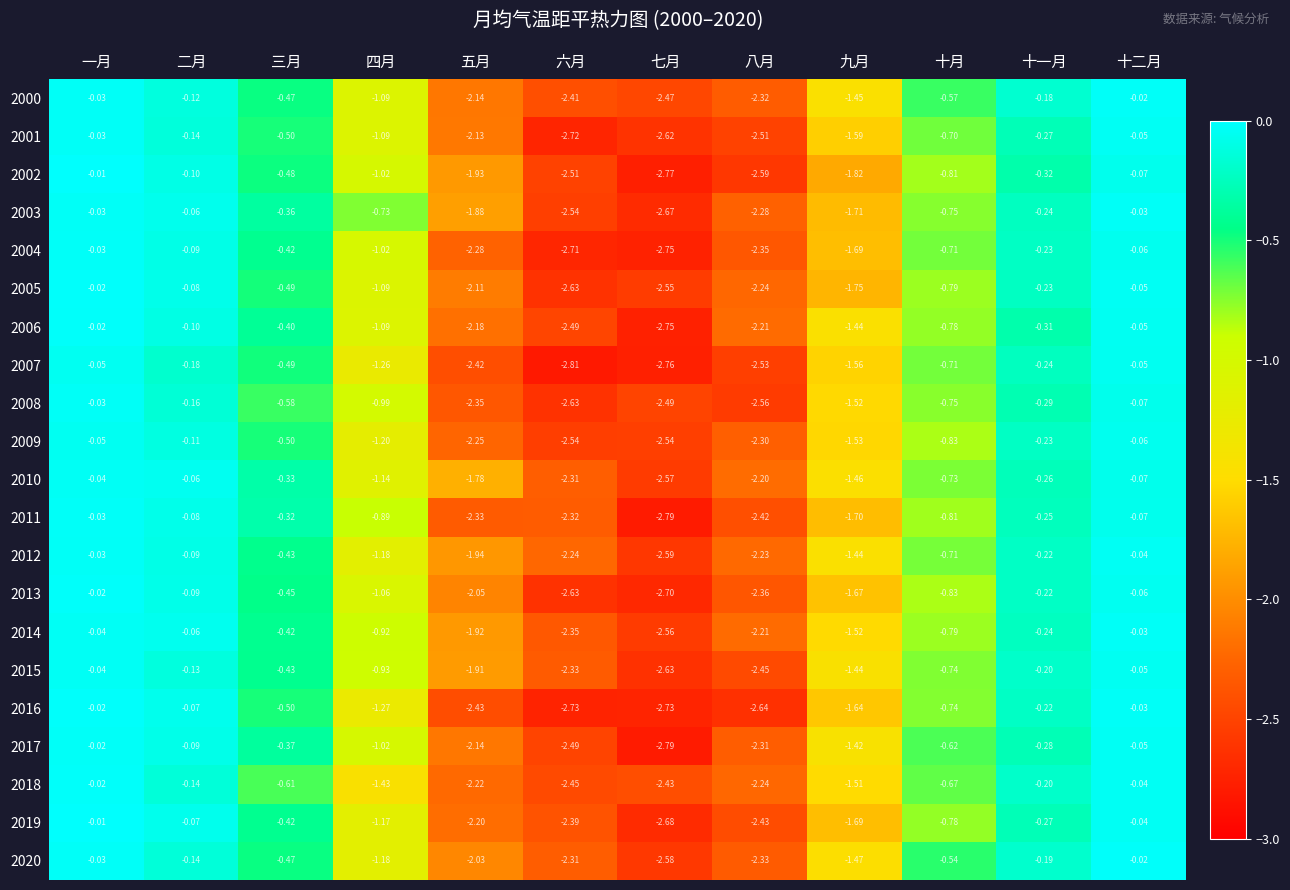

Which category has the lowest value in the 2019 series?

七月